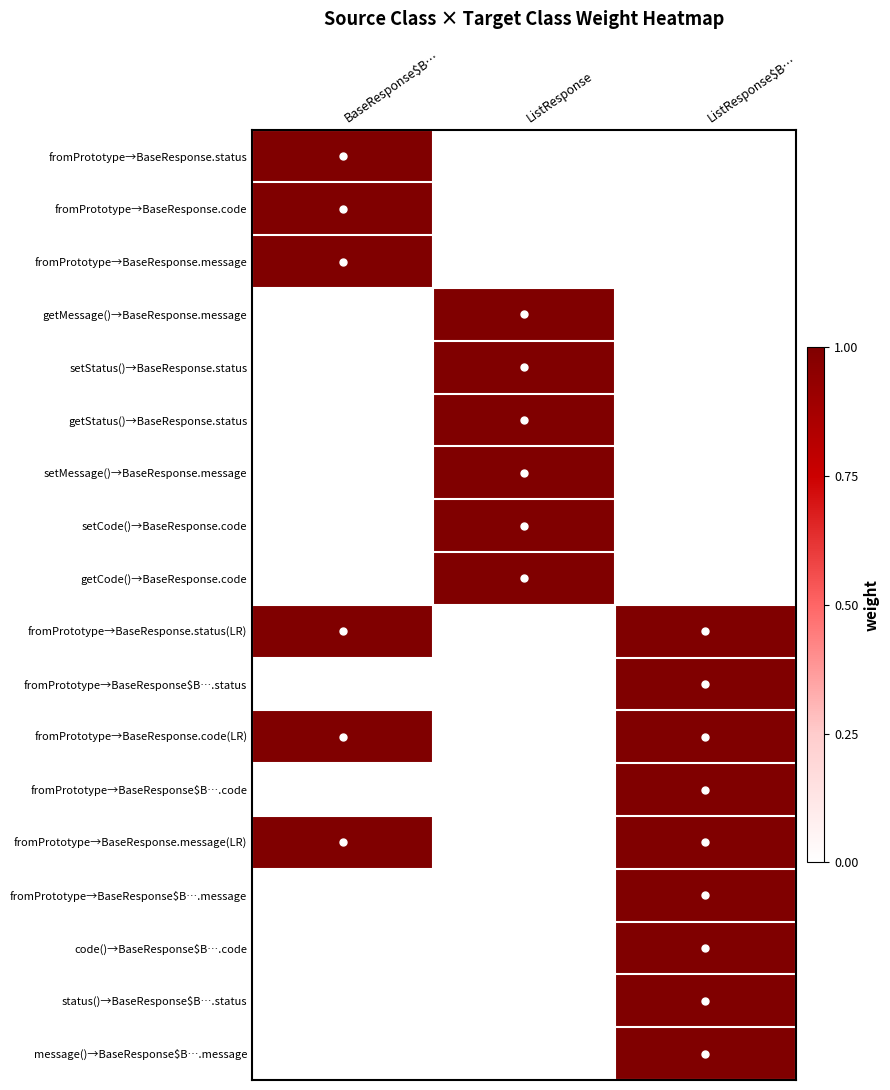

Which category has the highest value across all series?

BaseResponse$B…